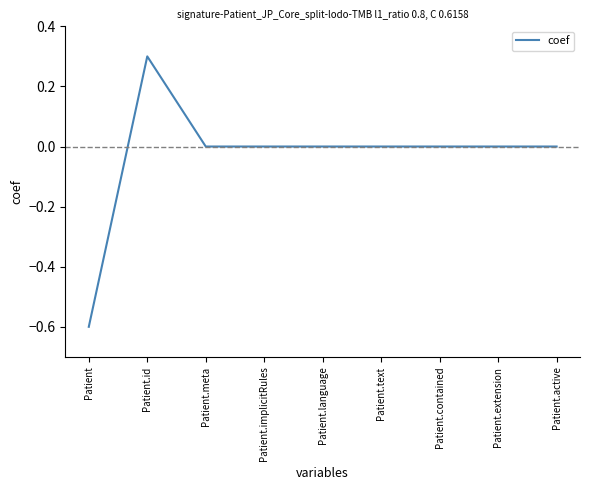

Which category has the lowest value across all series?

Patient